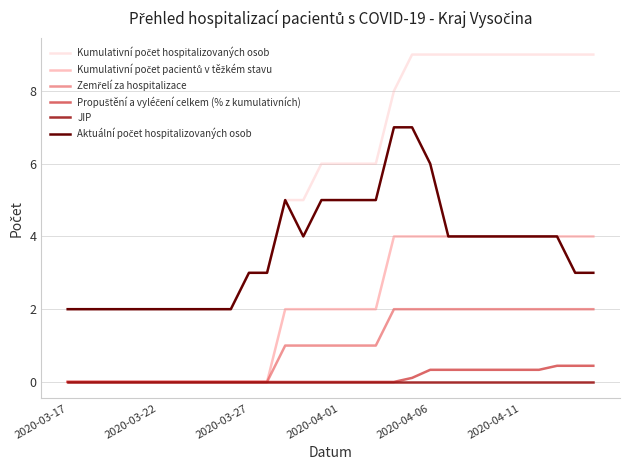

What is the greatest value displayed?

9.0